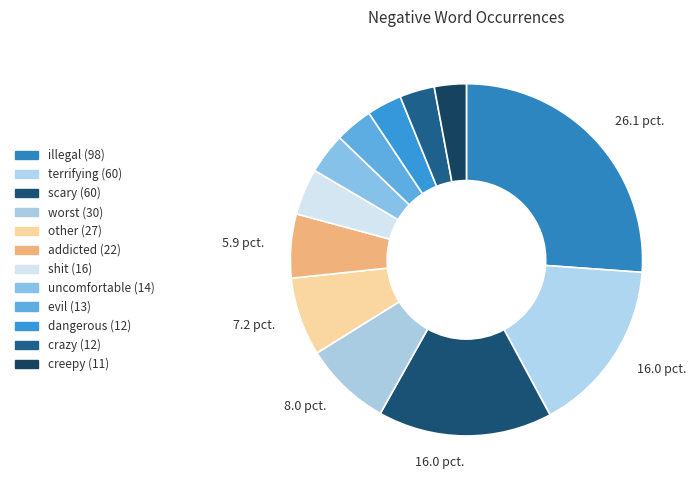

To the nearest percent, what percentage of the pie is evil?

3%